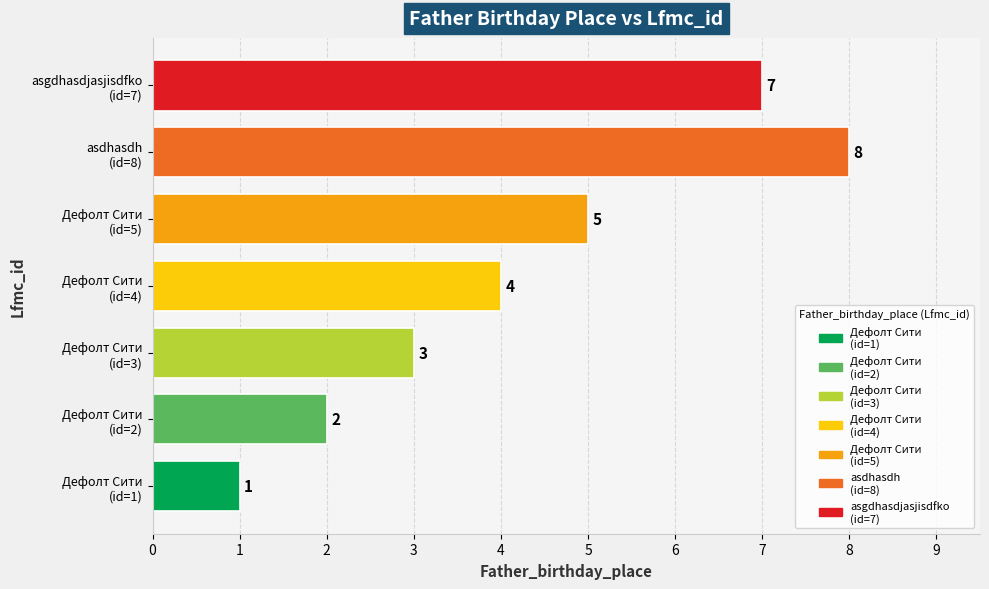

Read the value at Дефолт Сити.

1